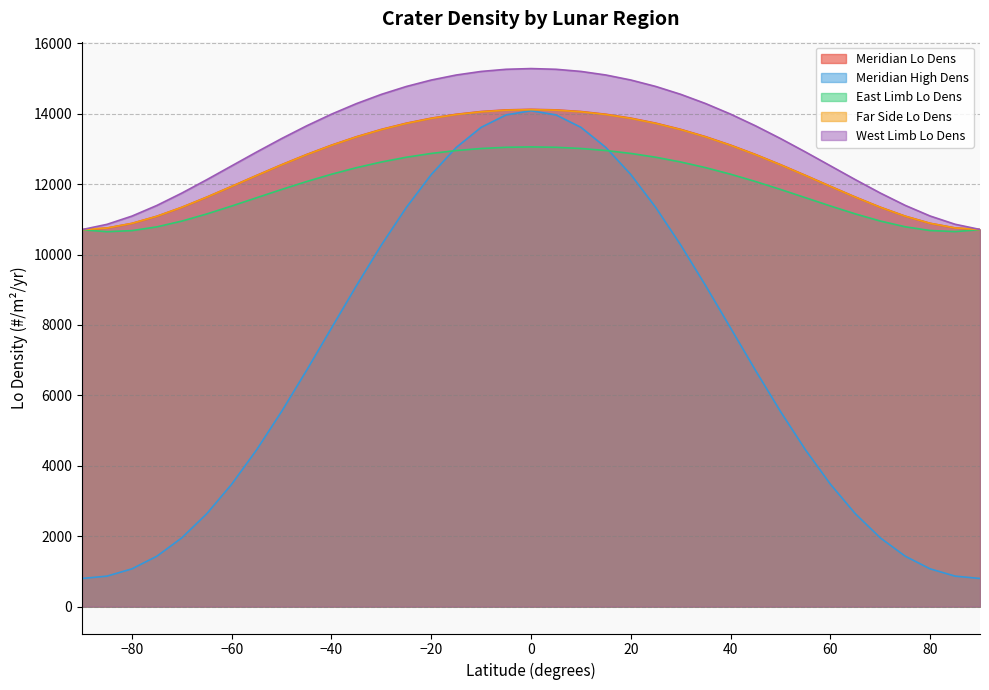

Reading left to right, extract all data points from this chart.

Meridian Lo Dens: 10706.4	10753.2	10884.7	11087.4	11342.5	11631.0	11937.0	12247.5	12551.5	12840.2	13106.7	13345.8	13554.4	13730.6	13873.7	13984.0	14062.0	14108.7	14124.2	14108.8	14062.4	13984.7	13874.7	13731.8	13555.8	13347.4	13108.4	12842.1	12553.5	12249.8	11939.6	11633.7	11345.3	11090.4	10887.6	10756.1	10709.3
Meridian High Dens: 798.9	865.5	1072.0	1431.5	1953.2	2637.9	3477.3	4453.9	5541.5	6706.8	7912.0	9114.2	10270.0	11336.1	12271.8	13040.7	13612.8	13965.5	14084.9	13965.9	13613.6	13041.8	12273.2	11337.8	10271.8	9116.2	7914.0	6709.0	5543.3	4455.6	3478.8	2639.2	1954.2	1432.3	1072.6	865.8	799.1
East Limb Lo Dens: 10704.1	10649.3	10679.8	10786.1	10949.8	11152.5	11378.1	11613.6	11848.1	12072.8	12280.8	12466.9	12628.3	12763.3	12871.4	12954.0	13011.6	13045.9	13057.1	13045.9	13012.0	12954.6	12872.2	12764.0	12629.3	12468.2	12282.0	12074.2	11849.8	11615.4	11380.1	11154.7	10952.1	10788.6	10682.4	10652.1	10707.1
Far Side Lo Dens: 10706.4	10752.6	10883.4	11085.5	11339.8	11627.7	11933.2	12243.1	12546.5	12834.6	13100.7	13339.5	13547.6	13723.5	13866.3	13976.3	14054.1	14100.5	14115.9	14100.8	14054.5	13976.8	13866.9	13724.1	13548.6	13340.6	13102.0	12836.1	12548.2	12244.8	11935.2	11629.9	11342.0	11088.0	10886.0	10755.3	10709.3
West Limb Lo Dens: 10708.8	10857.4	11091.6	11394.3	11745.3	12125.6	12519.0	12912.0	13293.5	13654.1	13987.1	14286.8	14549.6	14773.4	14956.6	15099.1	15200.9	15261.9	15282.4	15262.2	15201.4	15099.9	14957.5	14774.5	14551.1	14288.4	13988.8	13656.1	13295.6	12914.4	12521.5	12128.2	11748.0	11397.0	11094.5	10860.3	10711.7